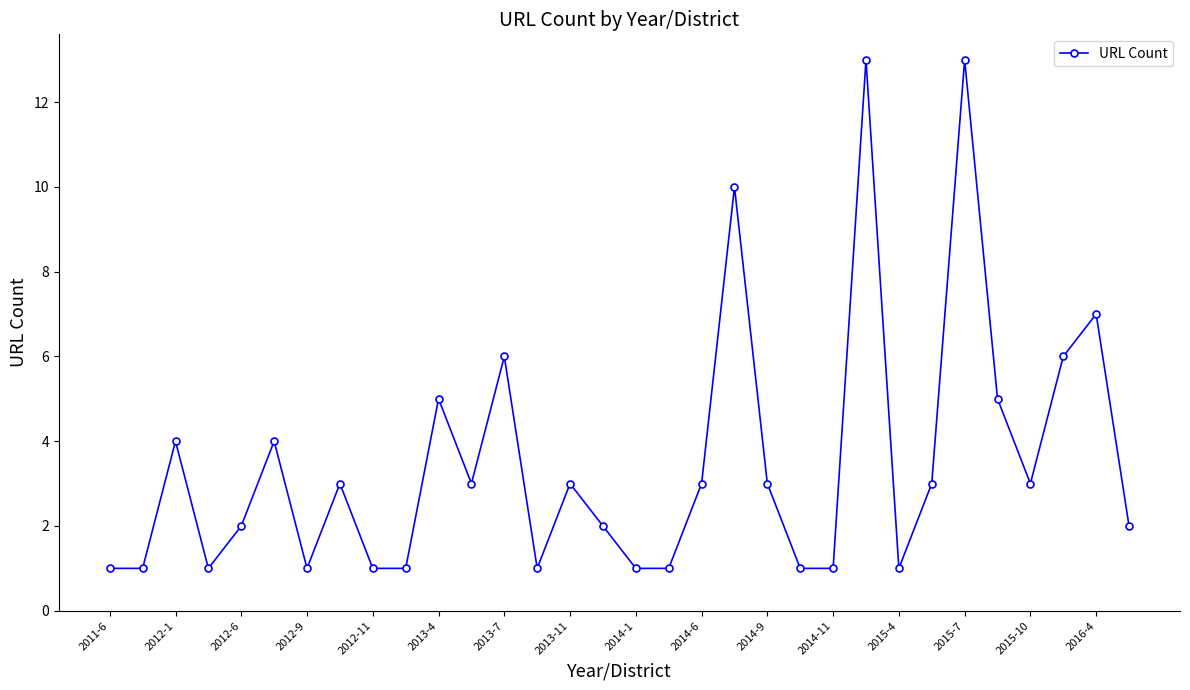

Count the number of data series in this chart.

1